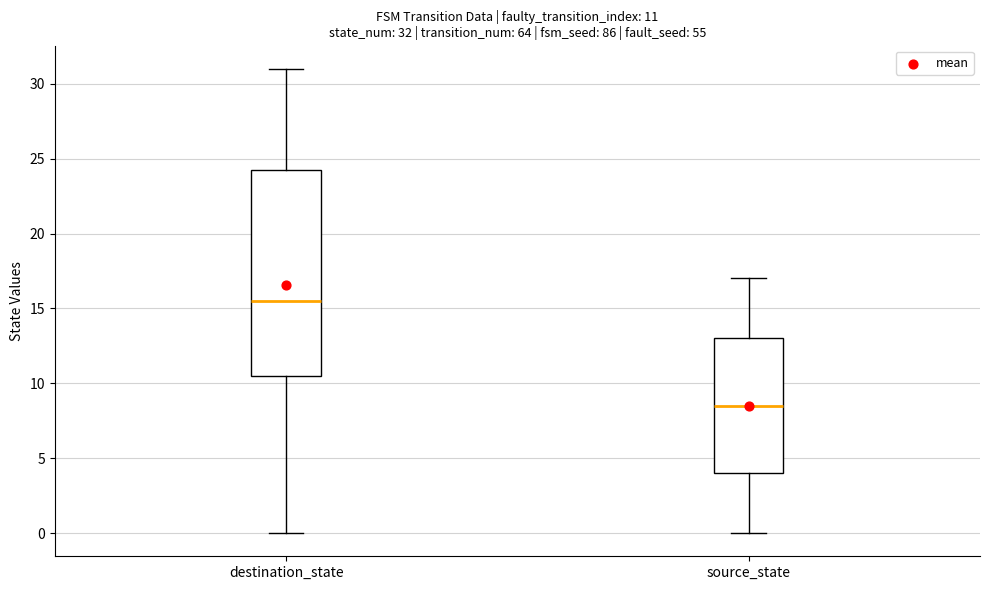

Which box has the highest median line?

destination_state